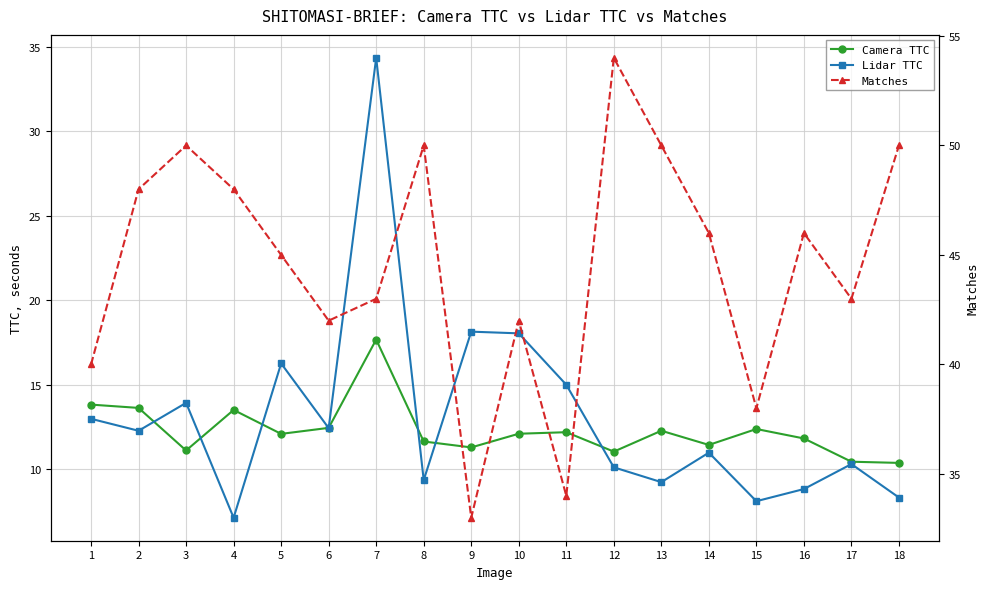

Reading right to left, what are all the values shown in this chart?

Camera TTC: 18=10.4	17=10.4	16=11.8	15=12.4	14=11.4	13=12.3	12=11.0	11=12.2	10=12.1	9=11.3	8=11.6	7=17.7	6=12.4	5=12.1	4=13.5	3=11.1	2=13.6	1=13.8
Lidar TTC: 18=8.3	17=10.3	16=8.8	15=8.1	14=11.0	13=9.2	12=10.1	11=15.0	10=18.0	9=18.1	8=9.3	7=34.3	6=12.4	5=16.3	4=7.1	3=13.9	2=12.3	1=13.0
Matches: 18=50.0	17=43.0	16=46.0	15=38.0	14=46.0	13=50.0	12=54.0	11=34.0	10=42.0	9=33.0	8=50.0	7=43.0	6=42.0	5=45.0	4=48.0	3=50.0	2=48.0	1=40.0